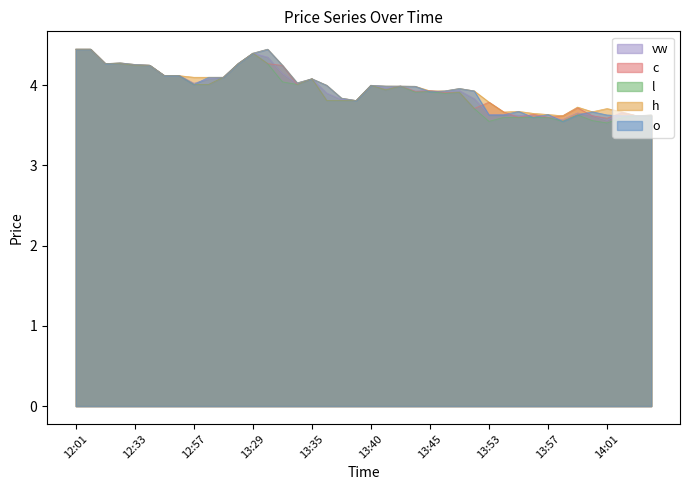

What is the minimum value for vw?

3.6